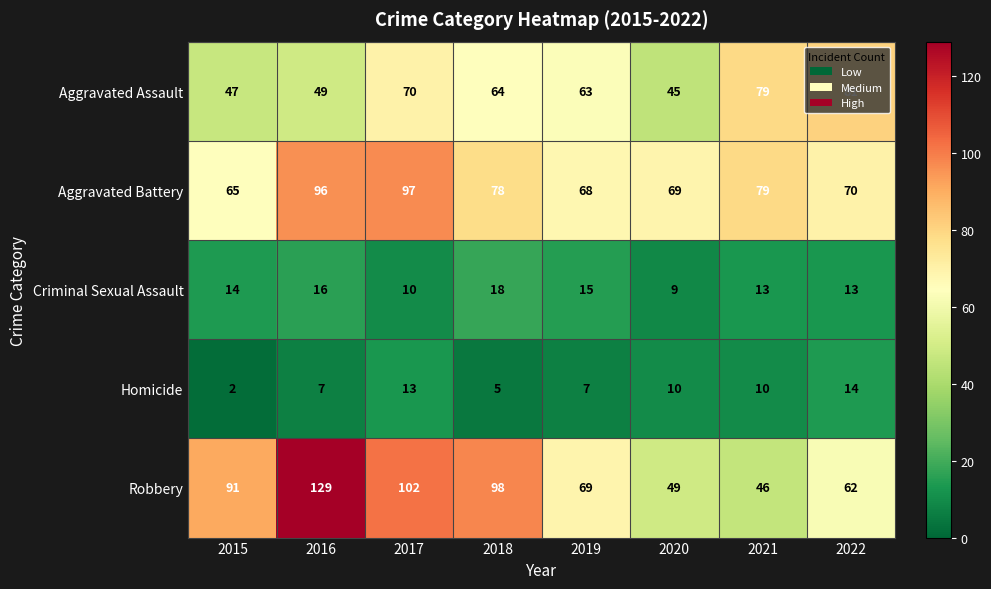

What is the maximum value shown in the chart?

129